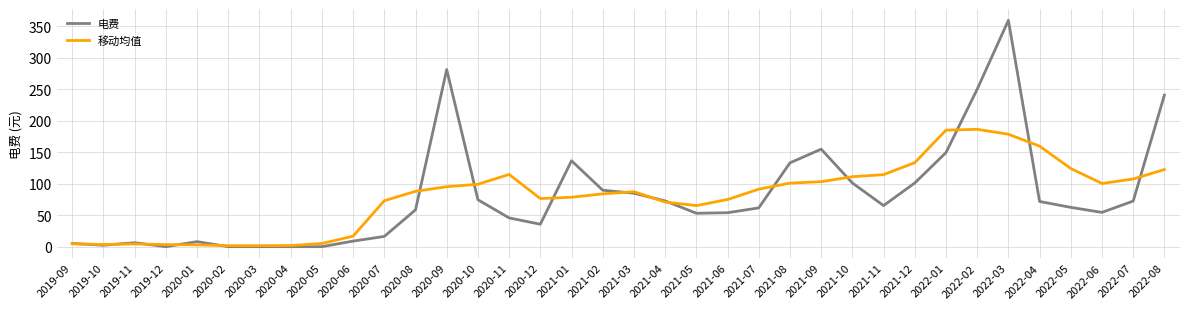

Which label corresponds to the largest value in the chart?

2022-03